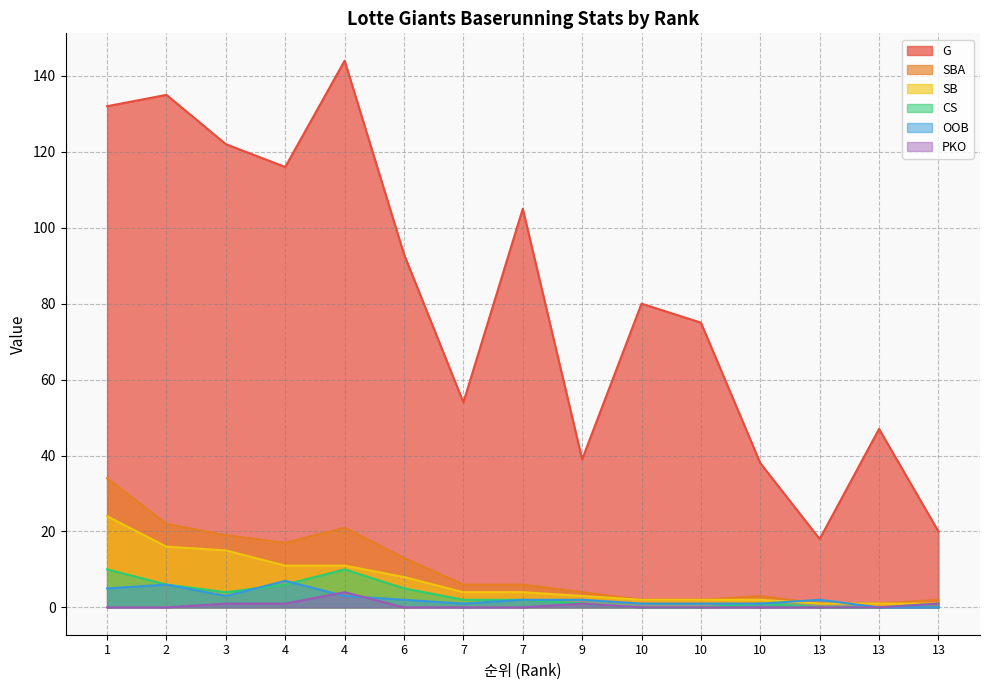

How many lines are shown in the chart?

6